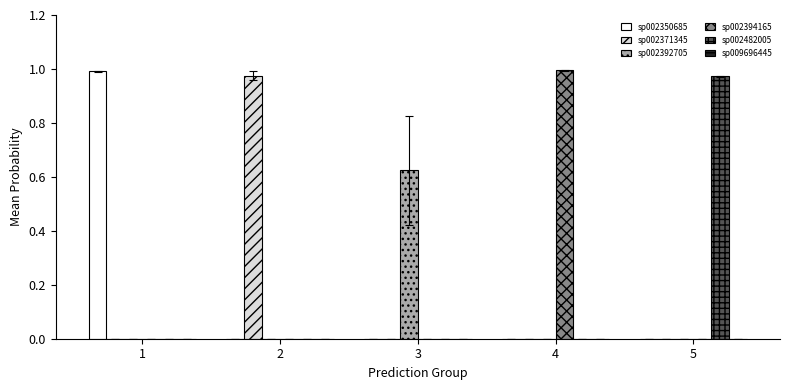

Is it true that sp002371345 equals 0.0 at 5?

True